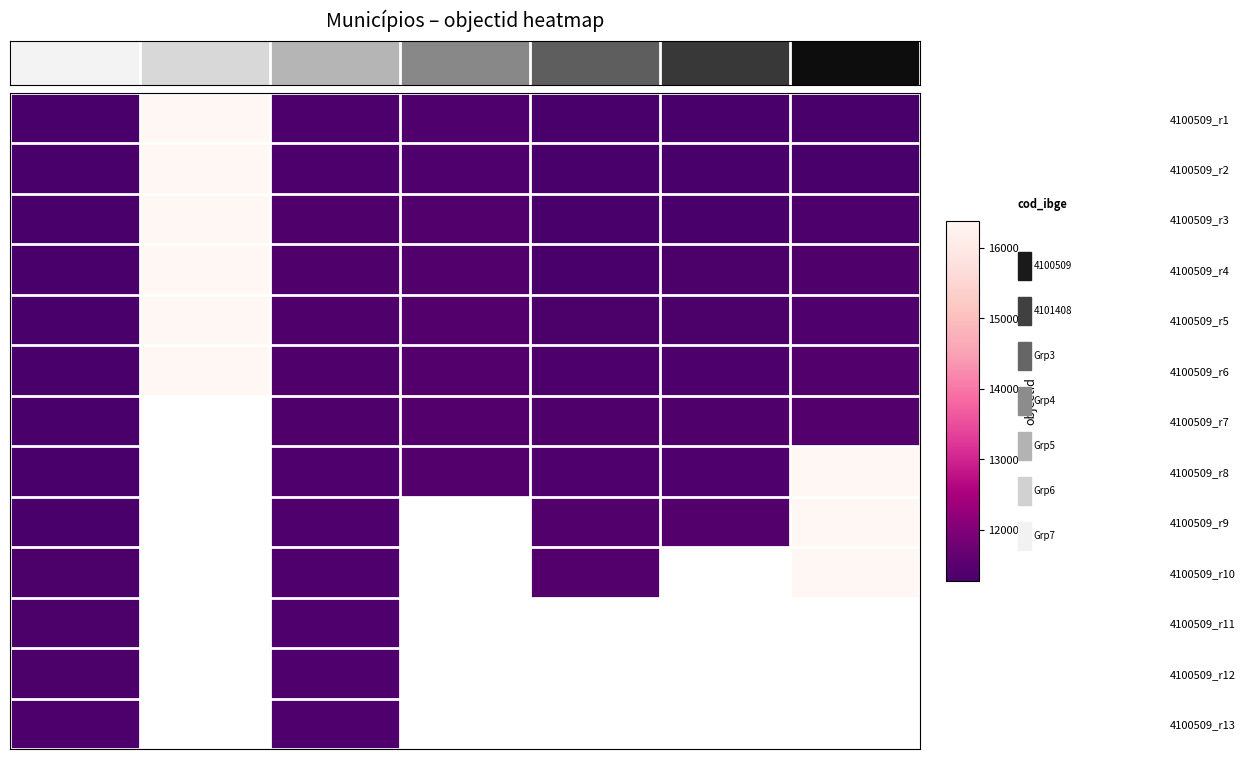

How many values in the 4100509_r5 series exceed 11360?

3